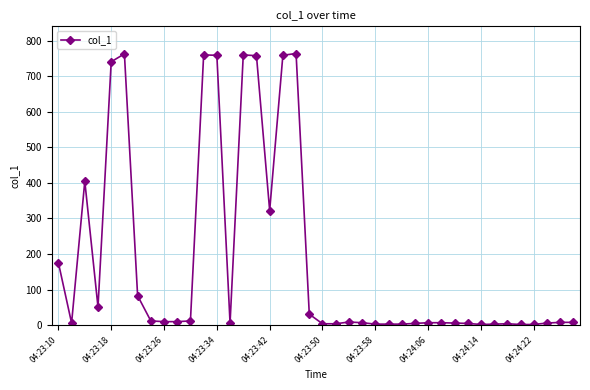

What is the maximum value shown in the chart?

763.5